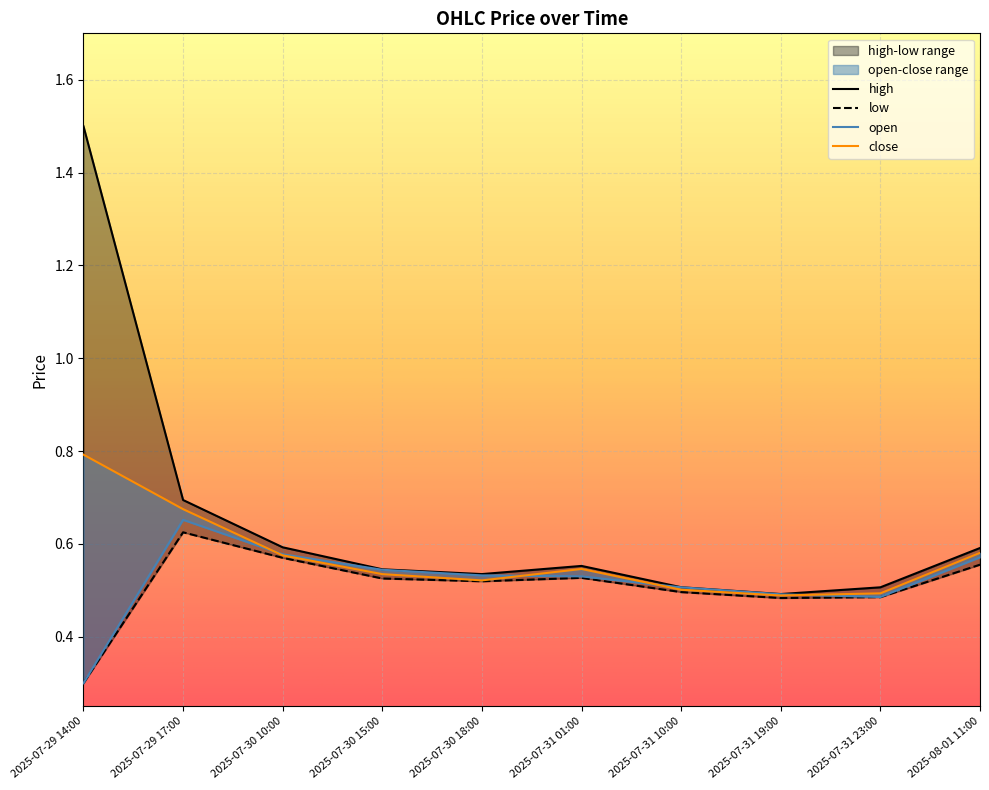

Which series has the largest range (max minus min)?

high